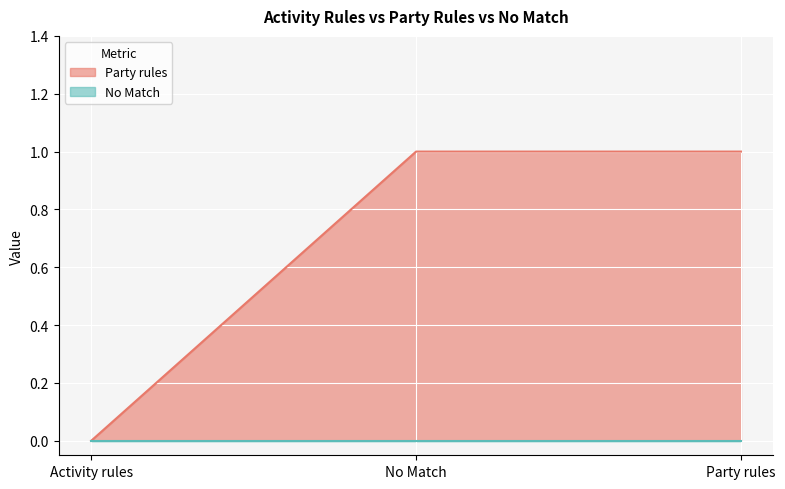

How many series are shown in this chart?

2